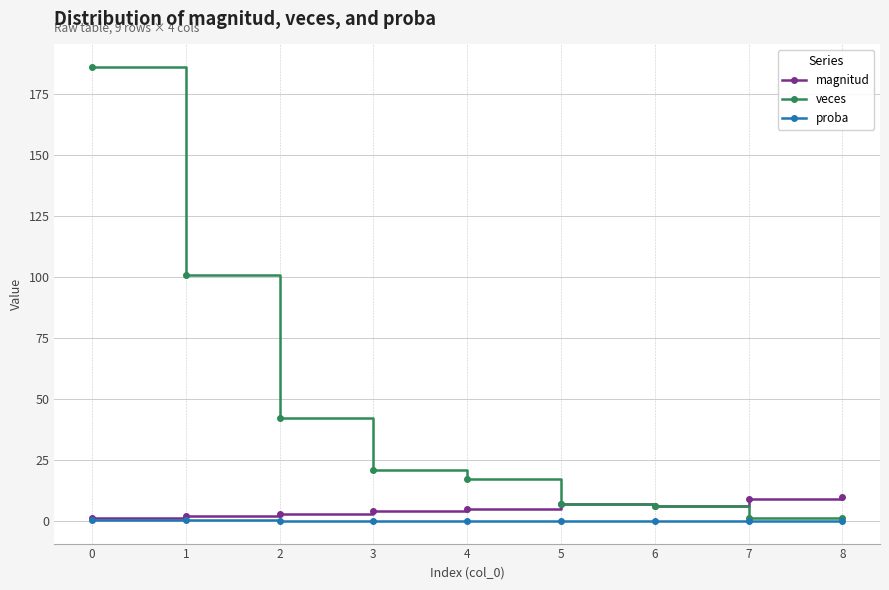

Count the magnitud values in the range 3 to 7.

5